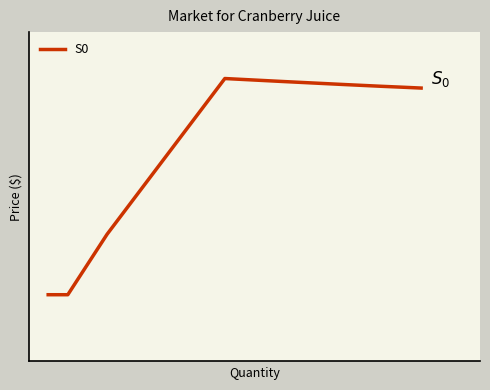

What is the value of the 11th point from the left?

10.3